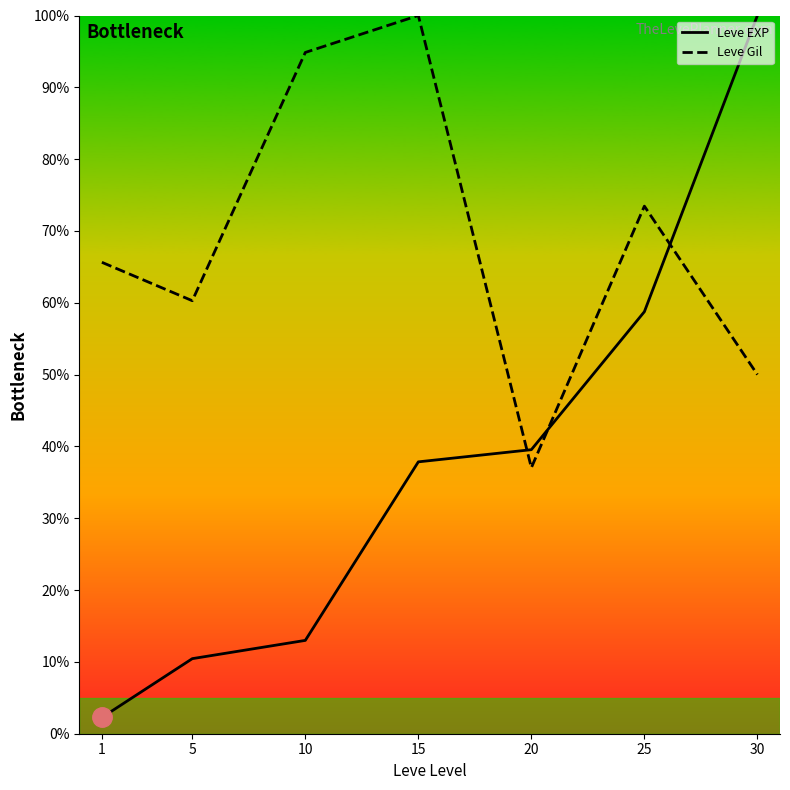

The value of Leve Gil at 15 is 34.9. True or false?

False